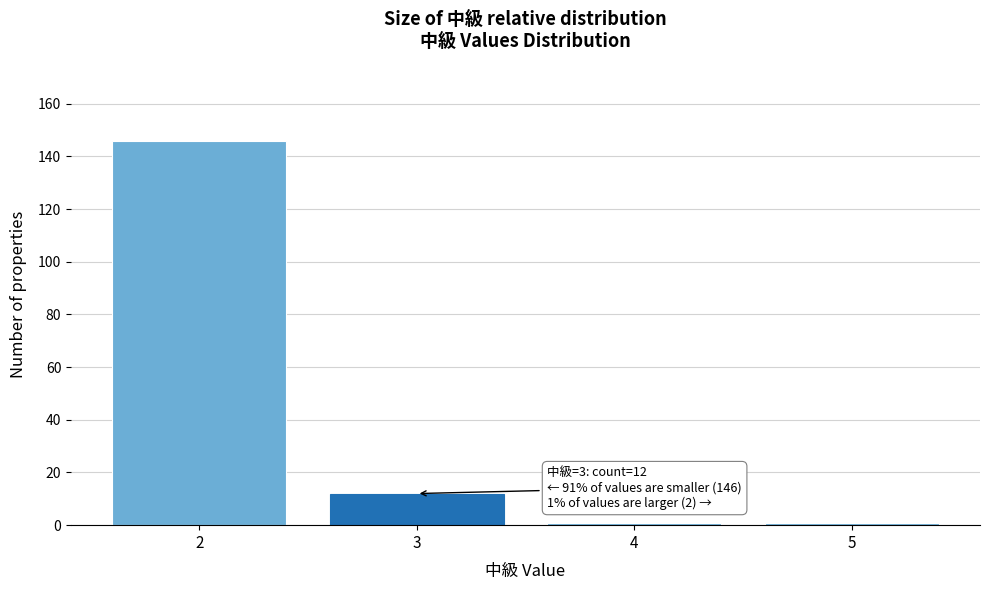

Over which range of the x-axis is the bar tallest?

1.5 to 2.5